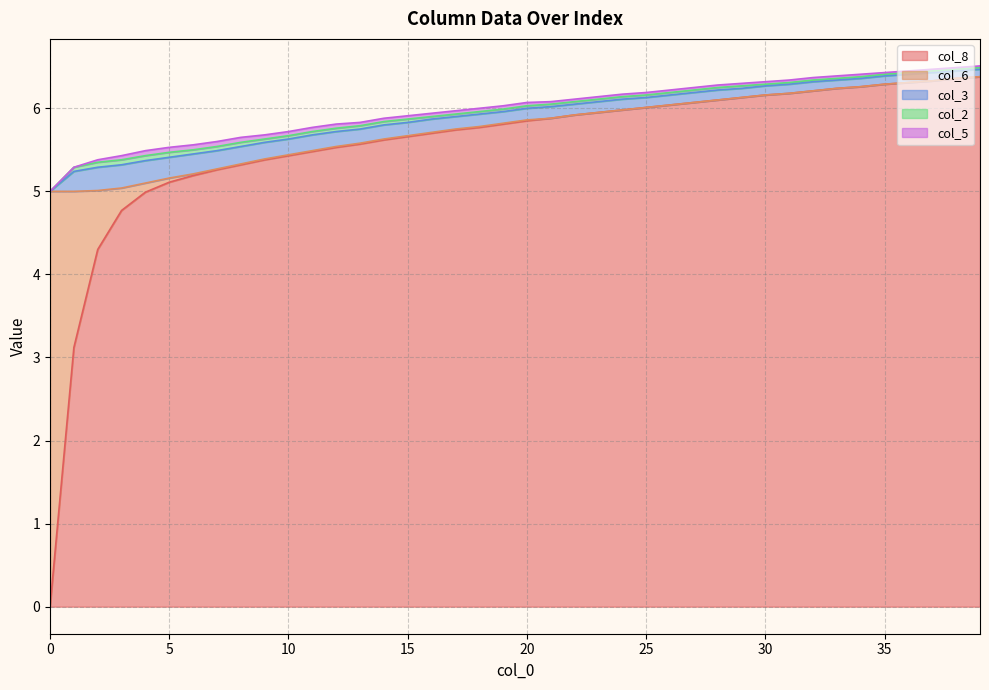

Which label corresponds to the largest value in the chart?

39